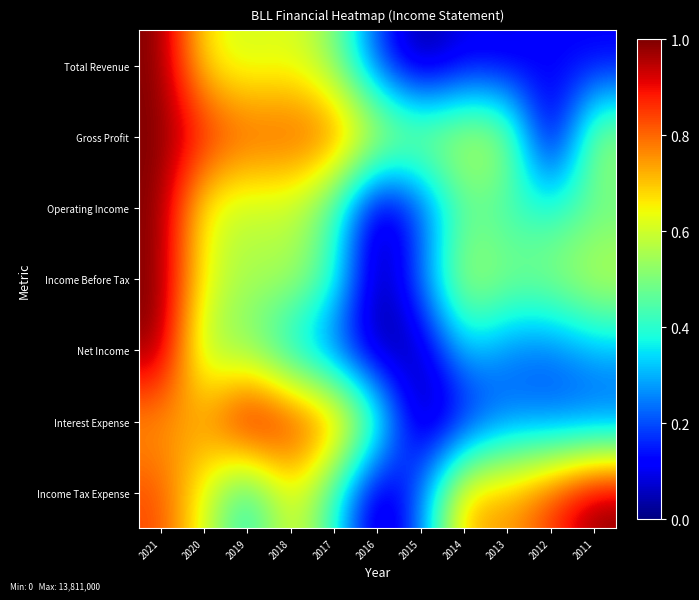

Which series has the largest range (max minus min)?

Total Revenue